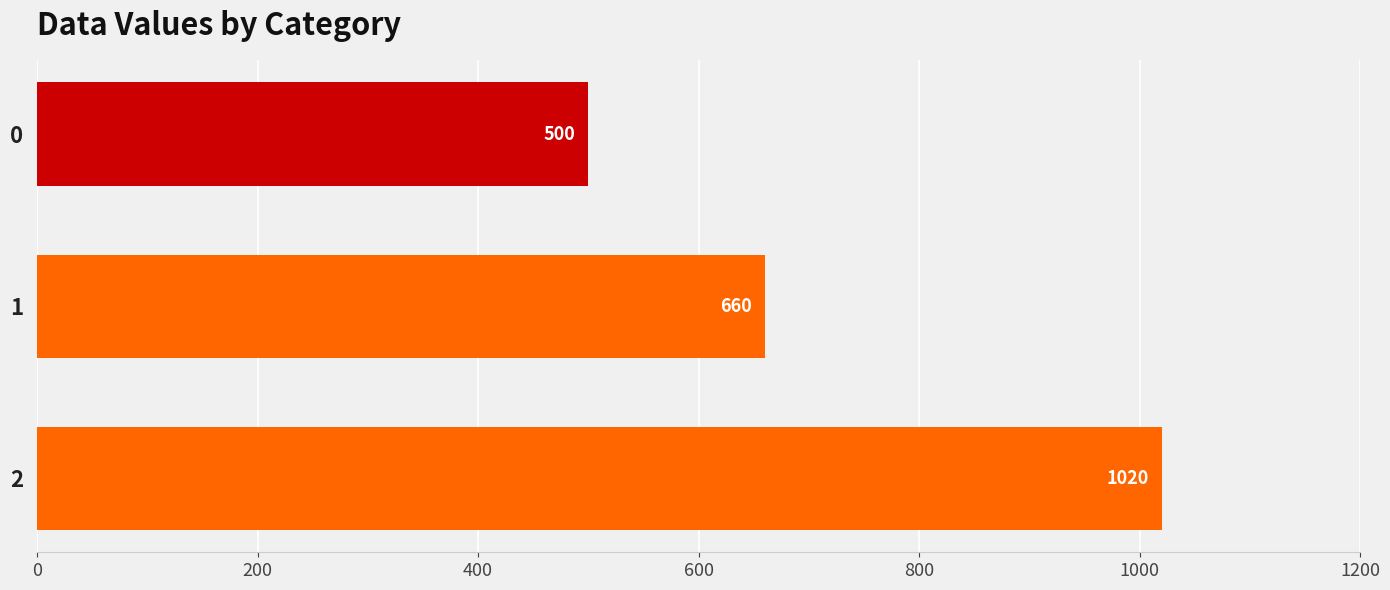

Rank the categories by value from lowest to highest.

0, 1, 2